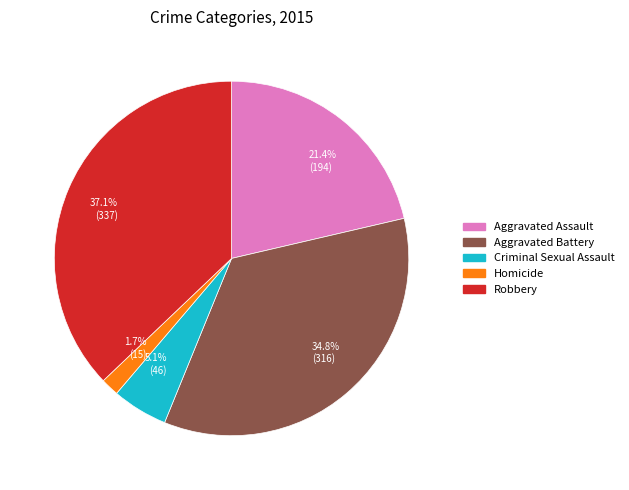

Rank the categories by value from highest to lowest.

37.1% (337), 34.8% (316), 21.4% (194), 5.1% (46), 1.7% (15)